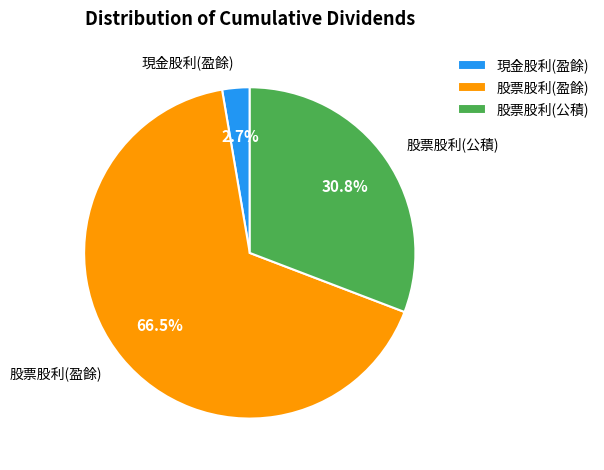

What is the total percentage of 股票股利(盈餘) and 現金股利(盈餘)?

69.2%